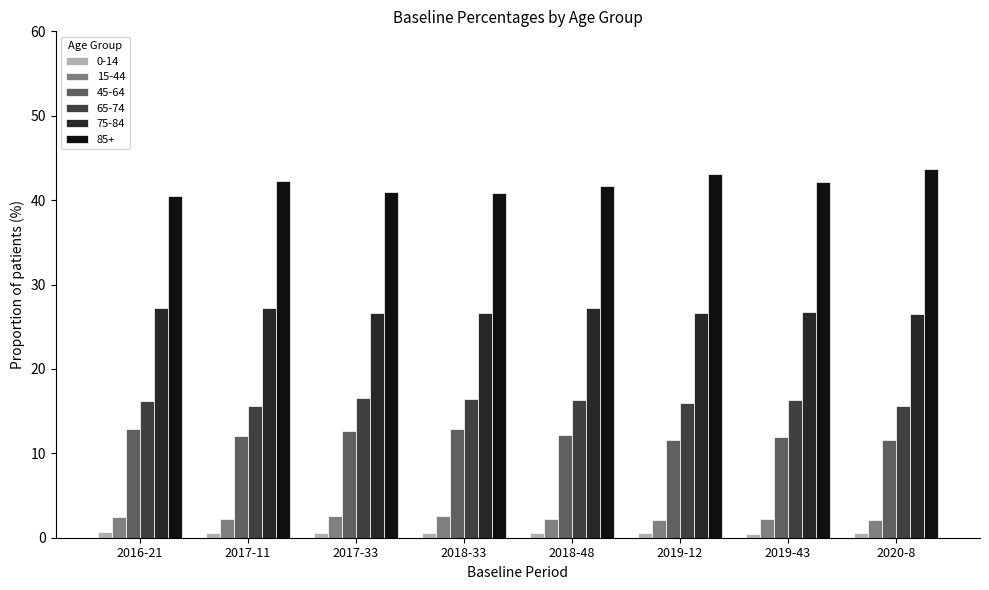

What is the maximum value shown in the chart?

43.7